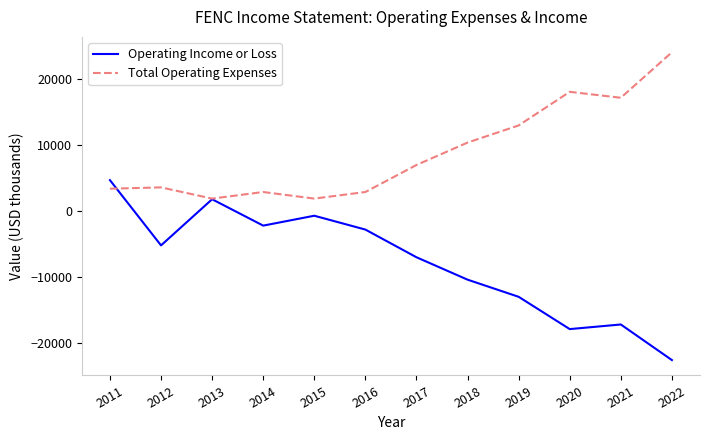

Rank the series by their average value, from highest to lowest.

Total Operating Expenses, Operating Income or Loss